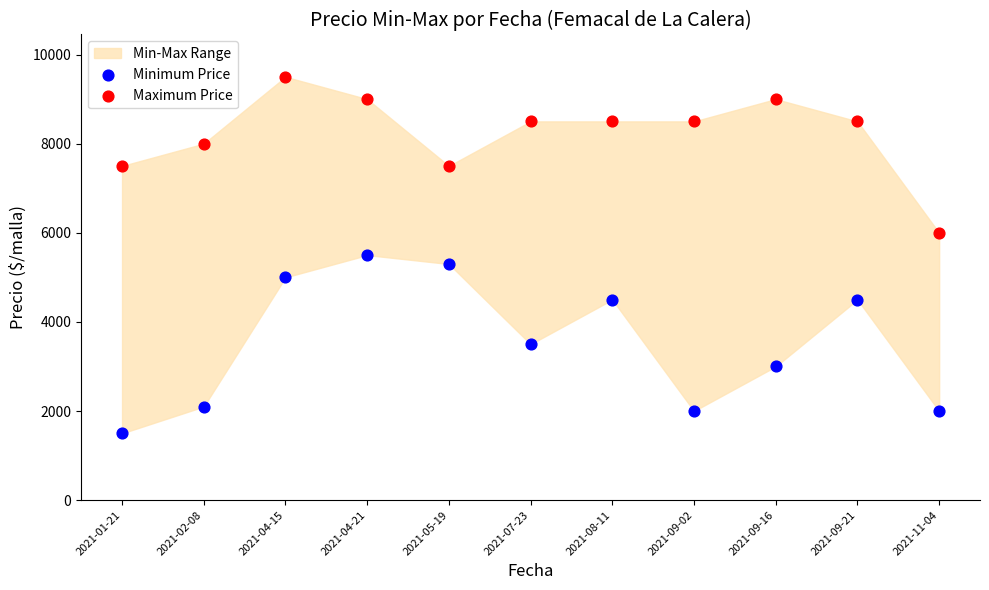

Which series reaches the maximum Y coordinate?

Maximum Price